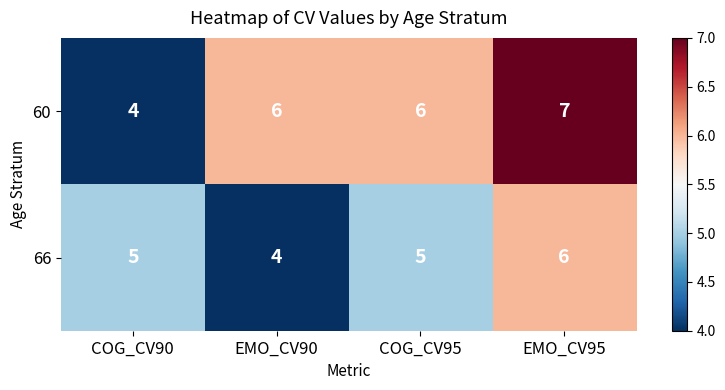

How many values in the 60 series are below 6?

1